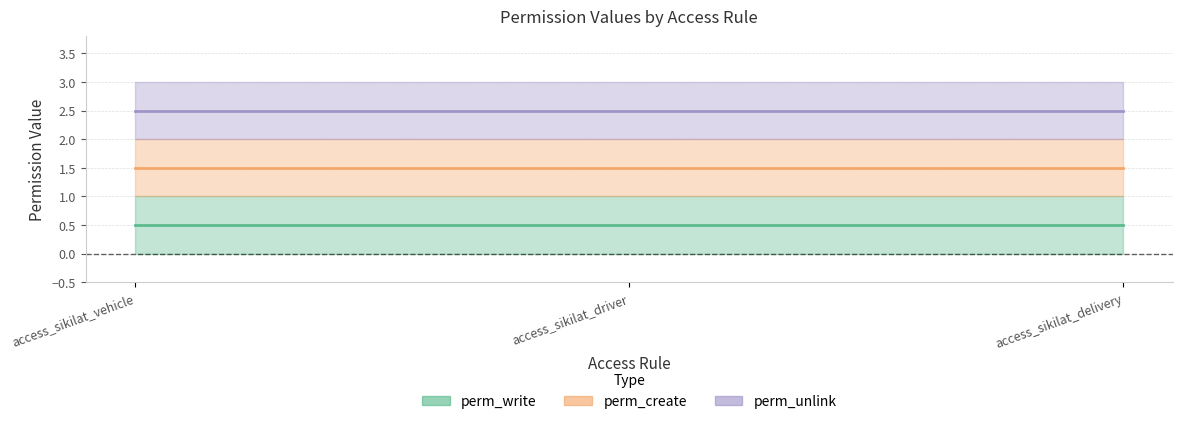

What position from the right is access_sikilat_delivery?

1